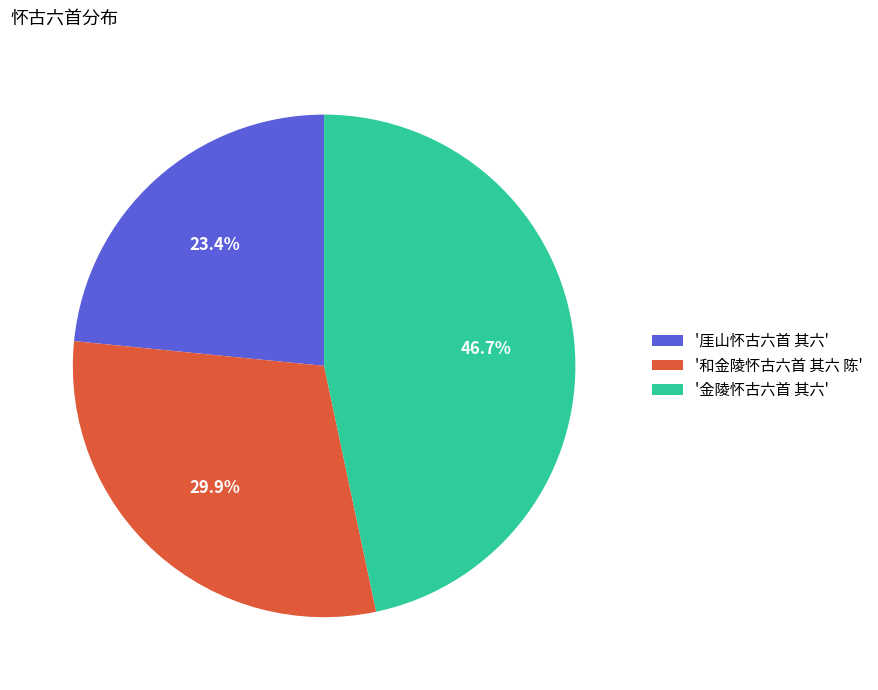

How many segments does this pie chart have?

3